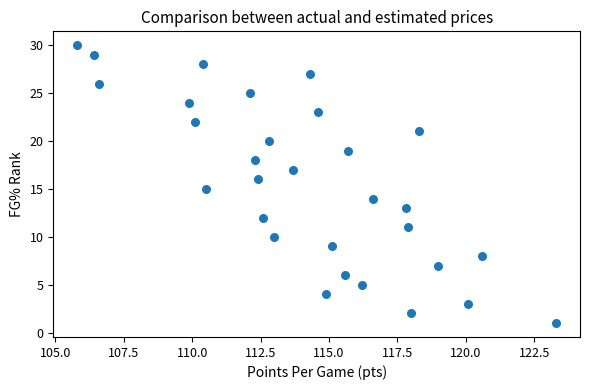

What is the range of Y values (max minus min)?

29